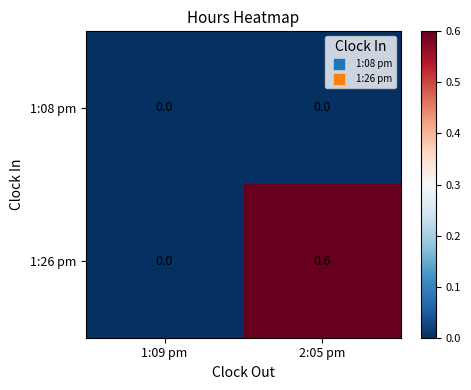

At which label does 1:26 pm reach its peak?

2:05 pm